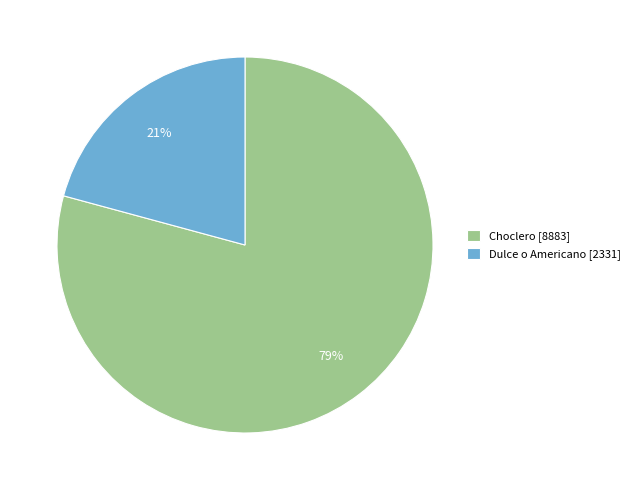

Is it true that Dulce o Americano [2331] is 21% of the pie?

True